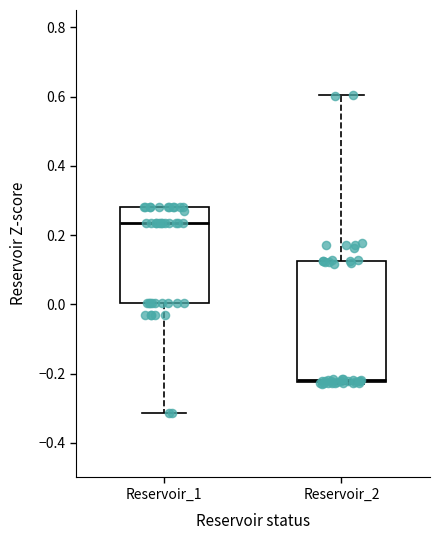

Which box has the highest median line?

Reservoir_1